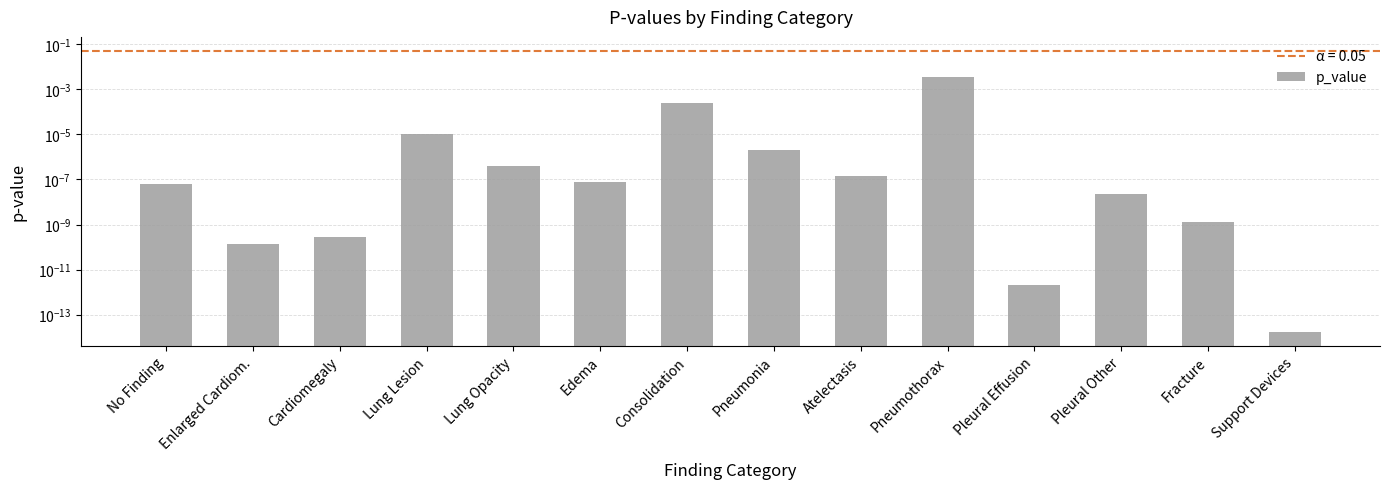

Which has a higher value, Lung Opacity or Pneumothorax?

Pneumothorax